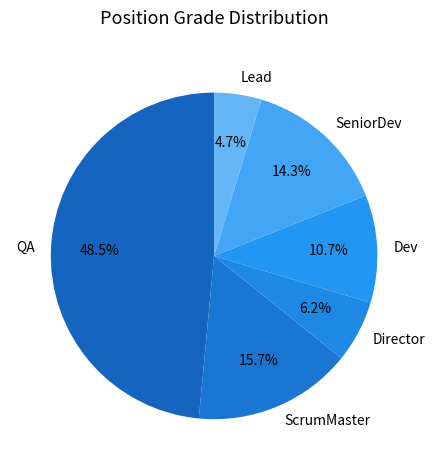

Which slice is the smallest?

Lead